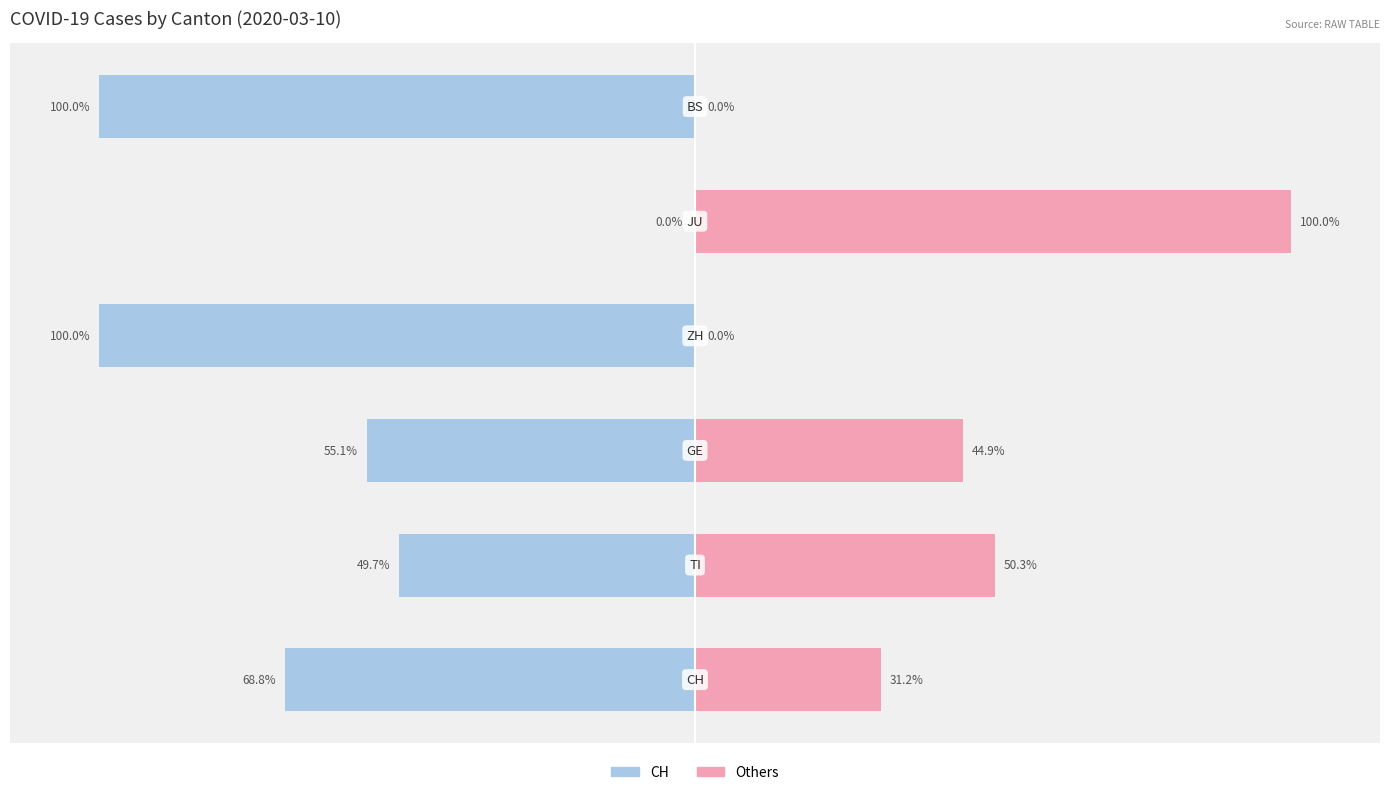

What position from the right is 0?

3